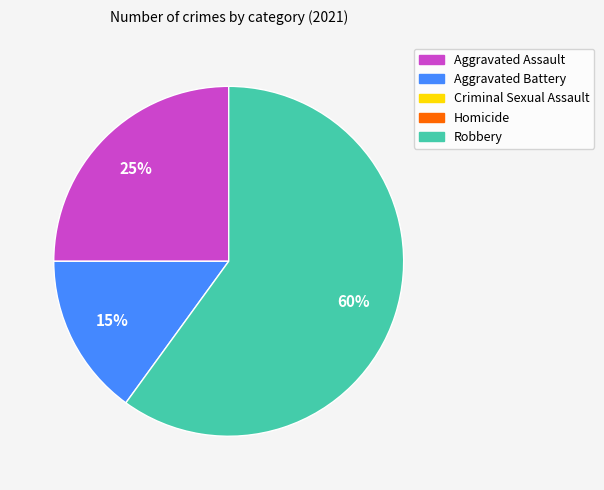

Does any single category account for the majority?

Yes